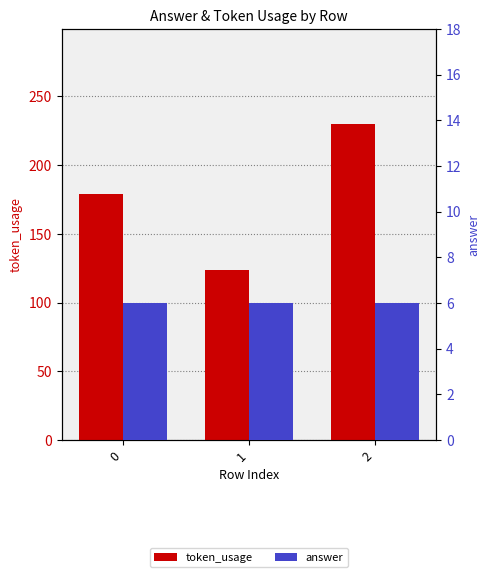

At how many categories does at least one series exceed 87?

3